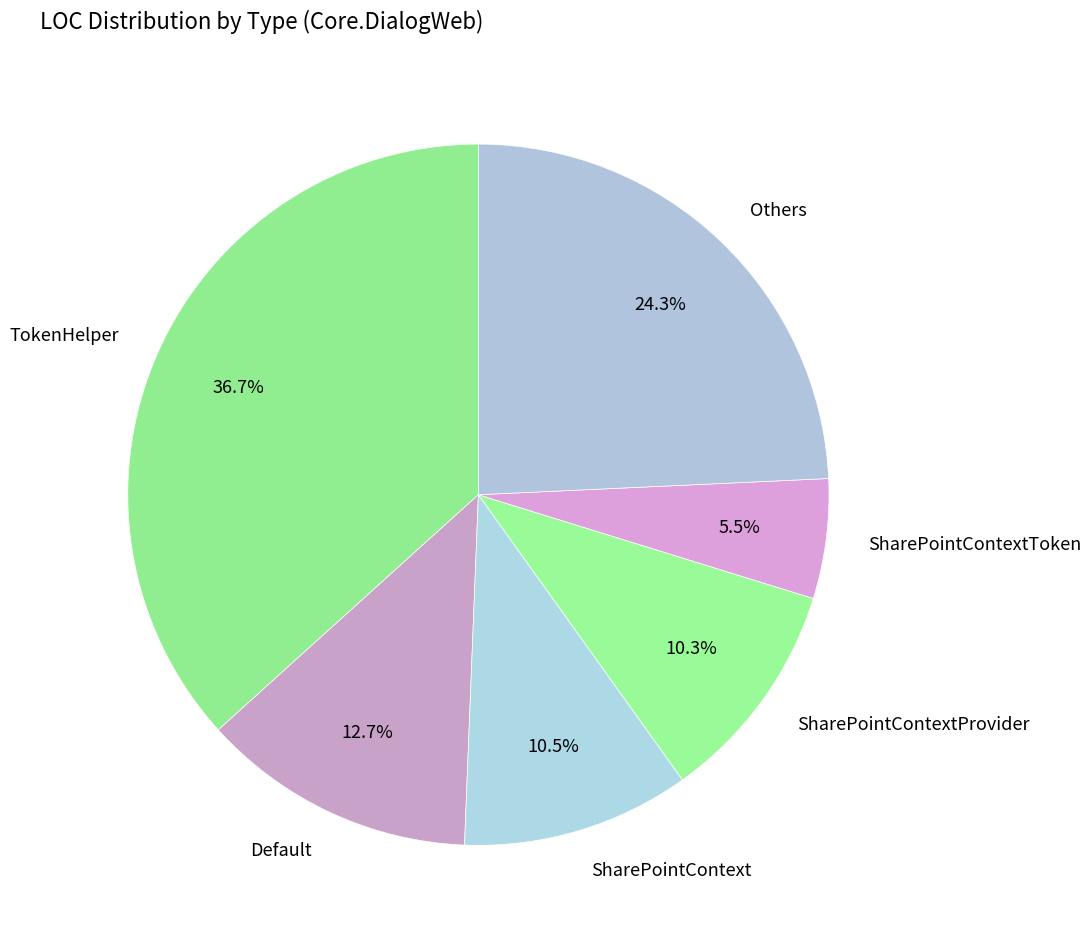

What percentage do SharePointContextProvider and SharePointContextToken together represent?

15.8%